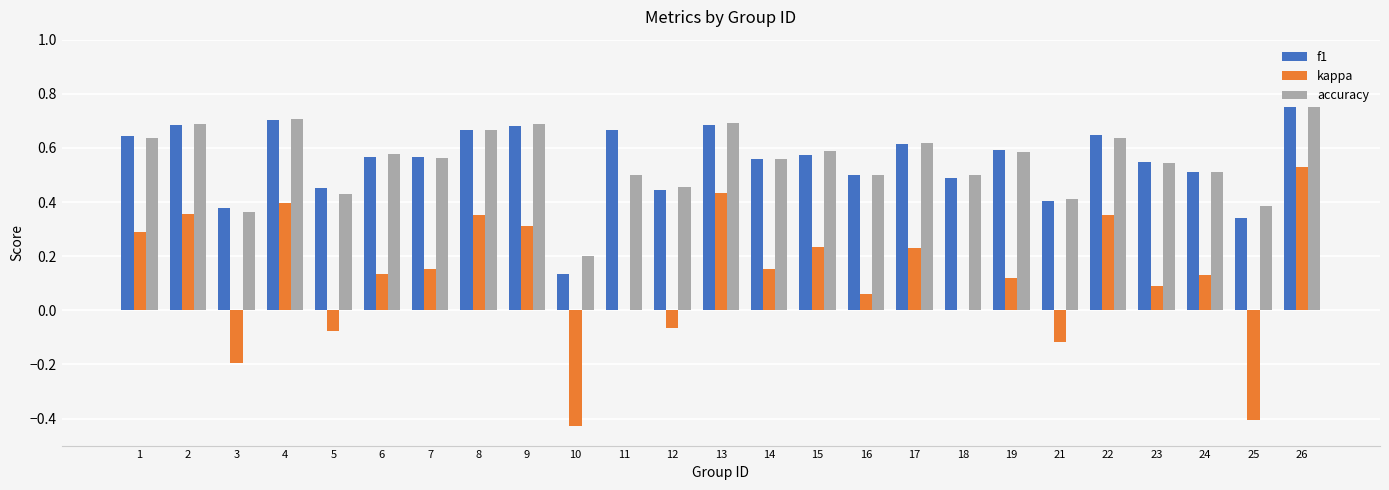

At which category is the sum across all series the highest?

26